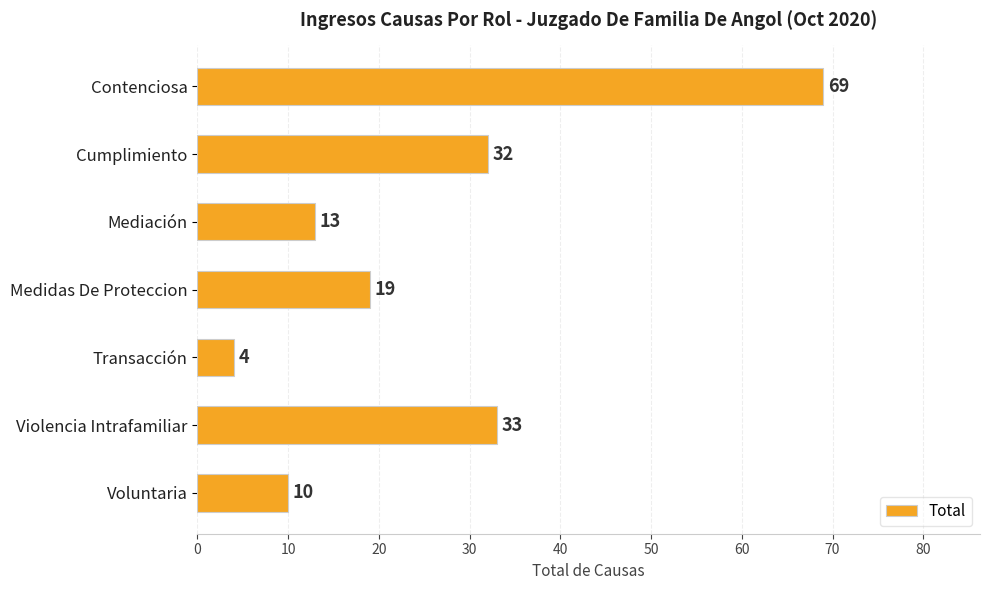

Rank the categories by value from lowest to highest.

Transacción, Voluntaria, Mediación, Medidas De Proteccion, Cumplimiento, Violencia Intrafamiliar, Contenciosa